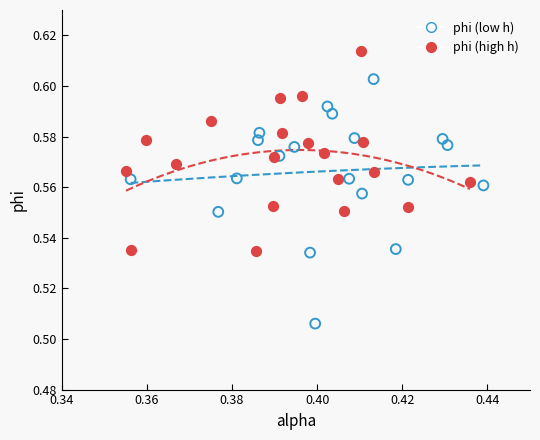

Which series has the widest spread of Y values?

phi (low h)